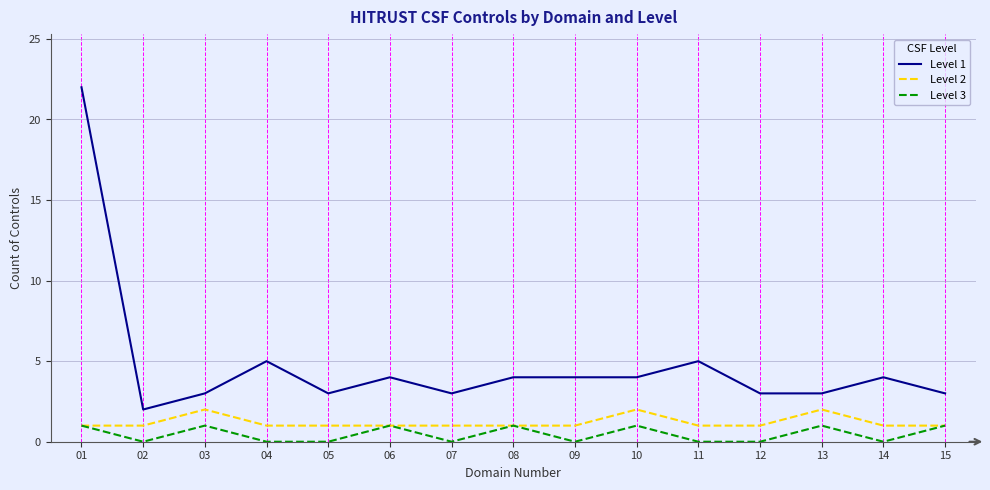

At 14, list the series in order from smallest to largest.

Level 3, Level 2, Level 1